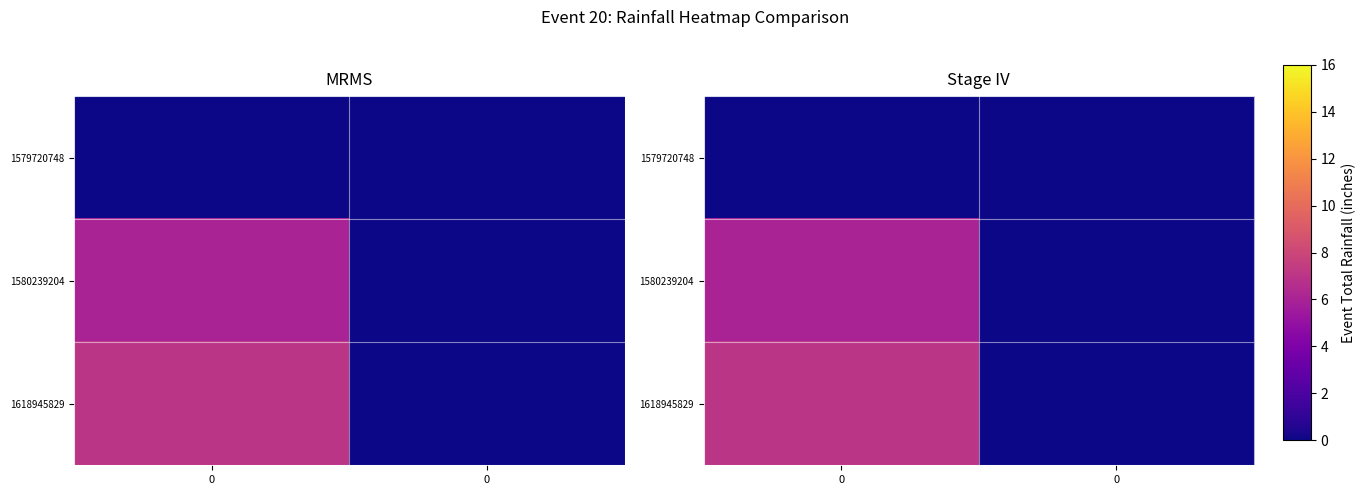

What is the sum of all row_2 values?

7